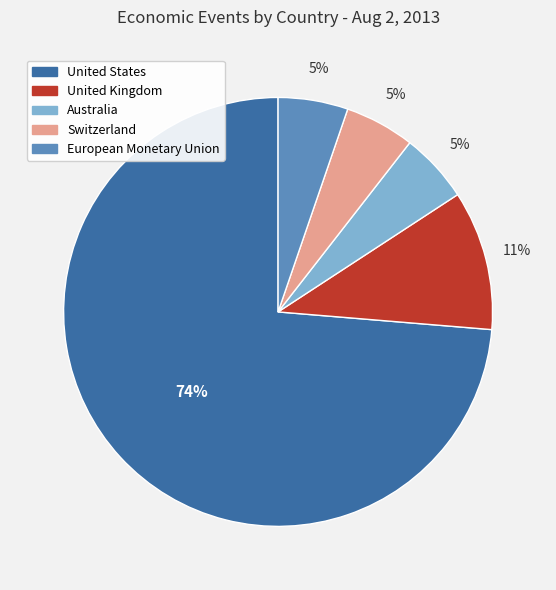

How many slices are in this pie chart?

5